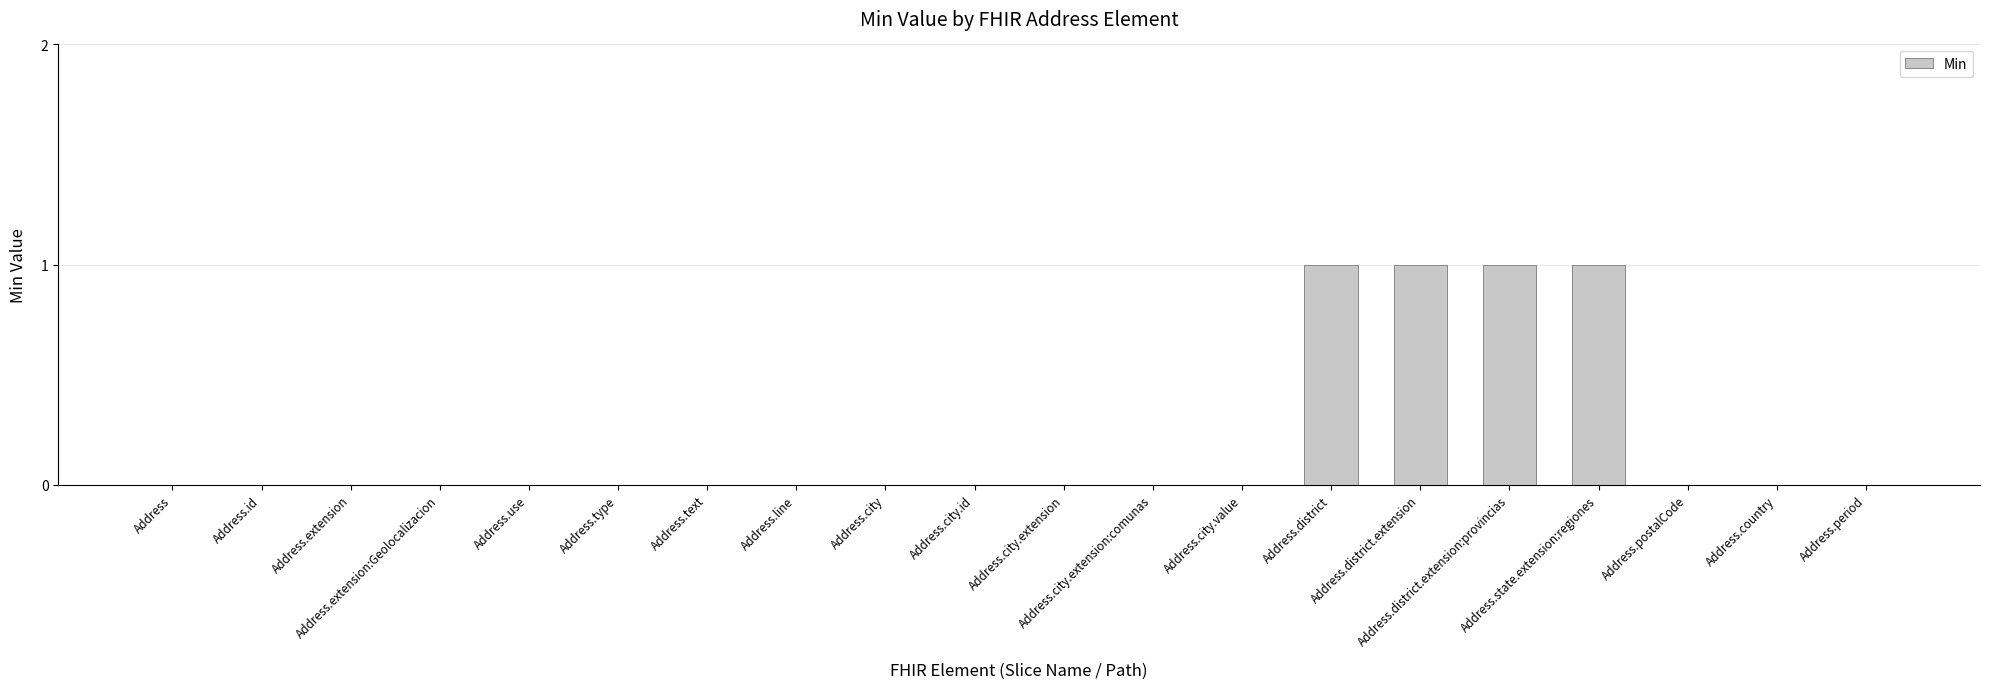

Are the bars grouped side by side (vs. stacked)?

No